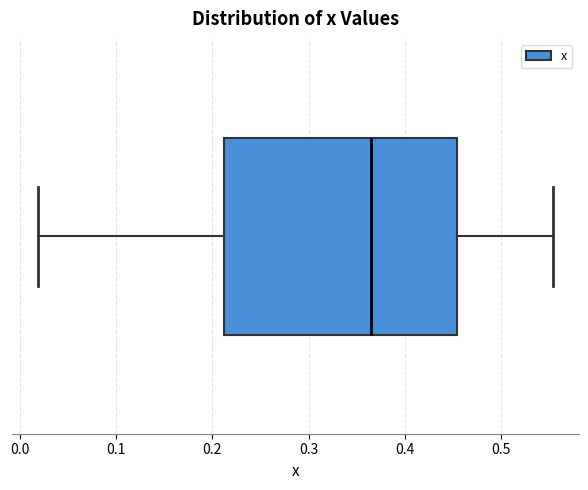

Where does the left whisker of the box end on the x-axis? The values are not printed on the chart, so give them approximately, as read against the axis.

0.02